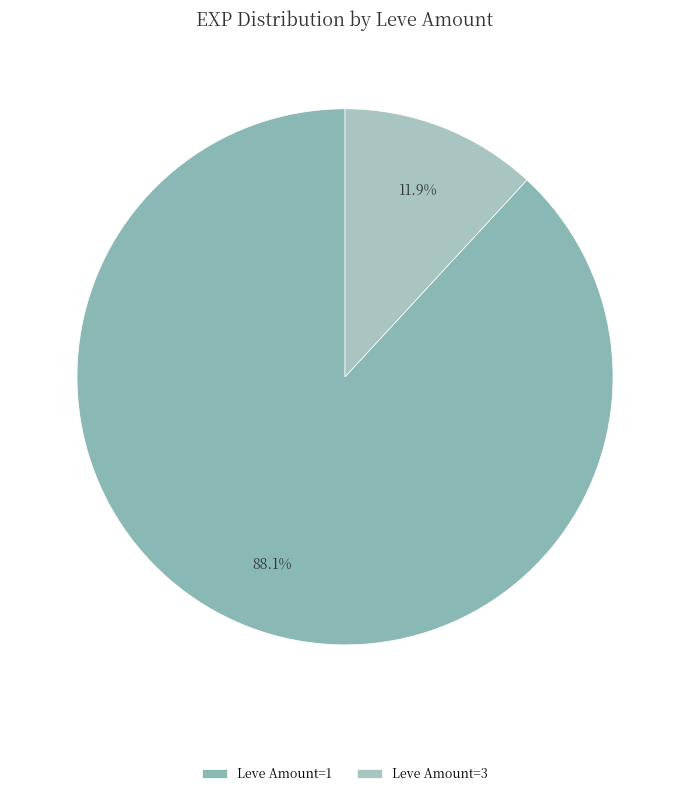

Count the number of slices in the pie.

2